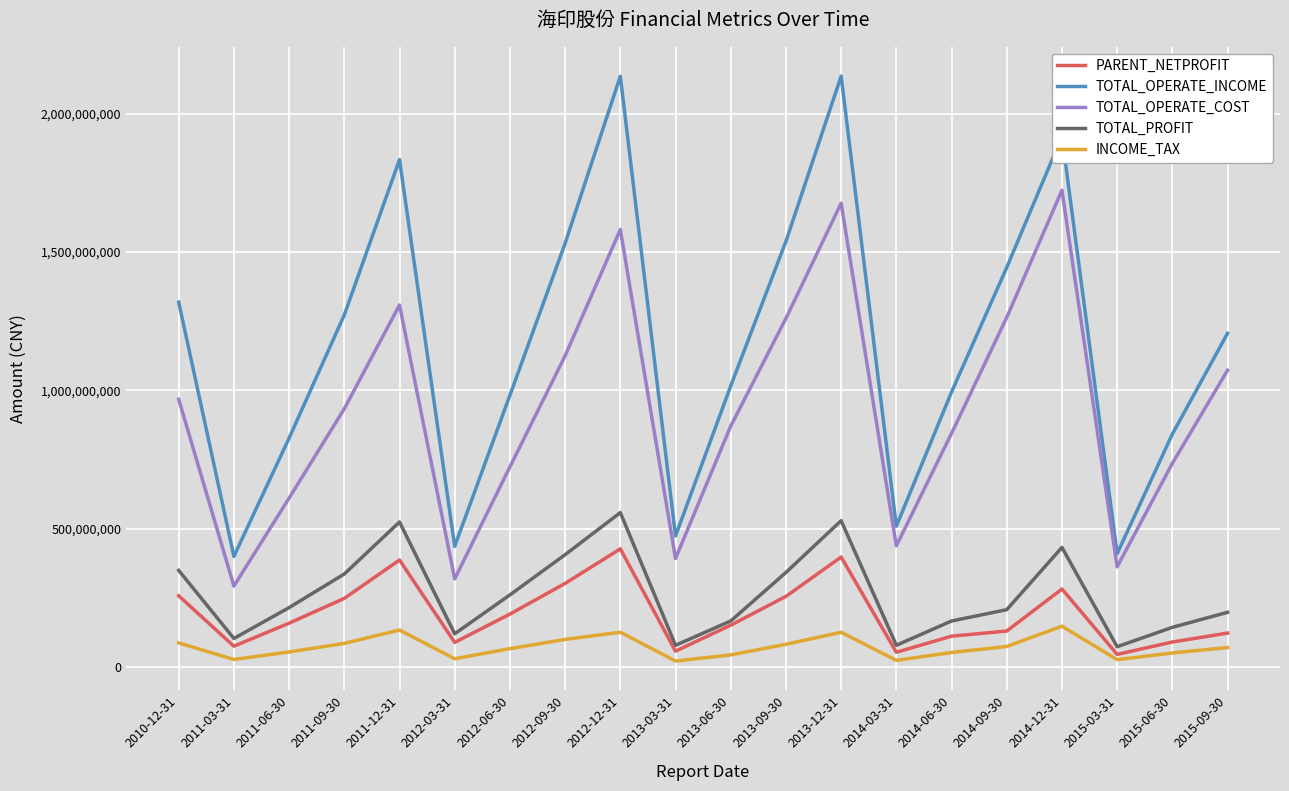

How many interior local peaks does the TOTAL_OPERATE_INCOME series have?

4